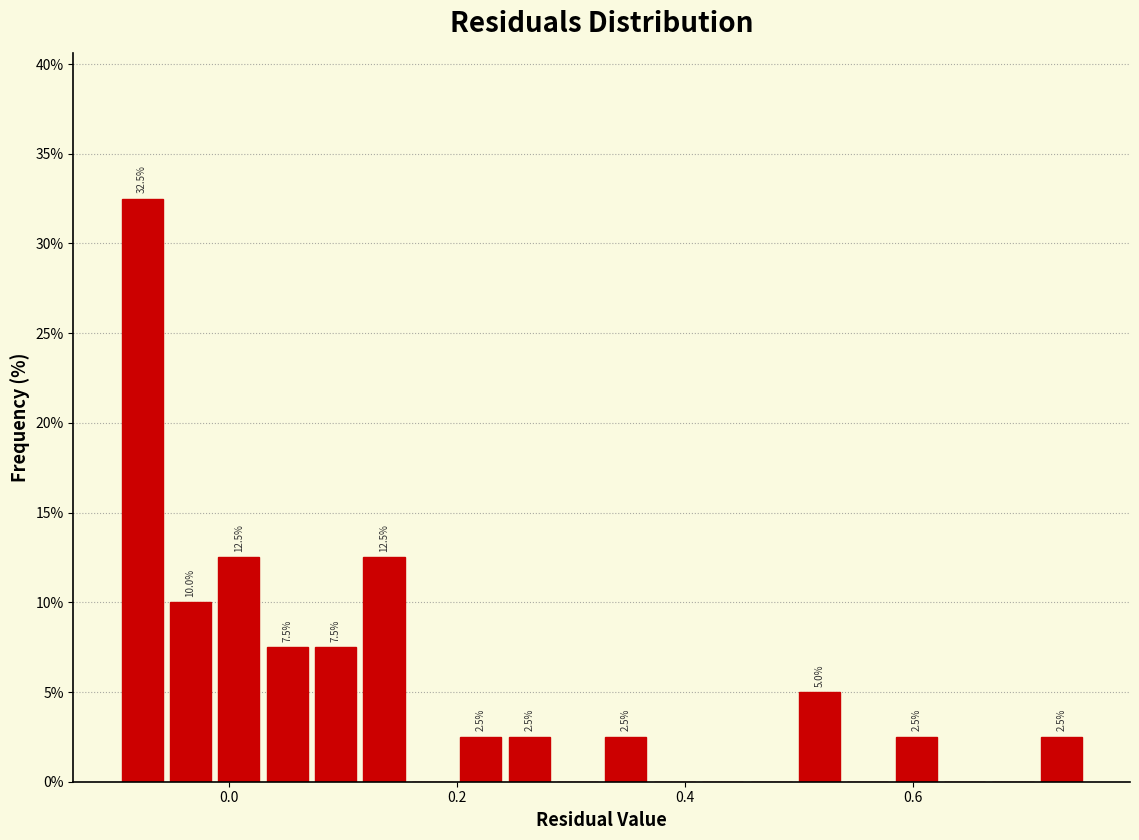

Read against the x-axis, roughly where is the centre of the tallest bar?

-0.08